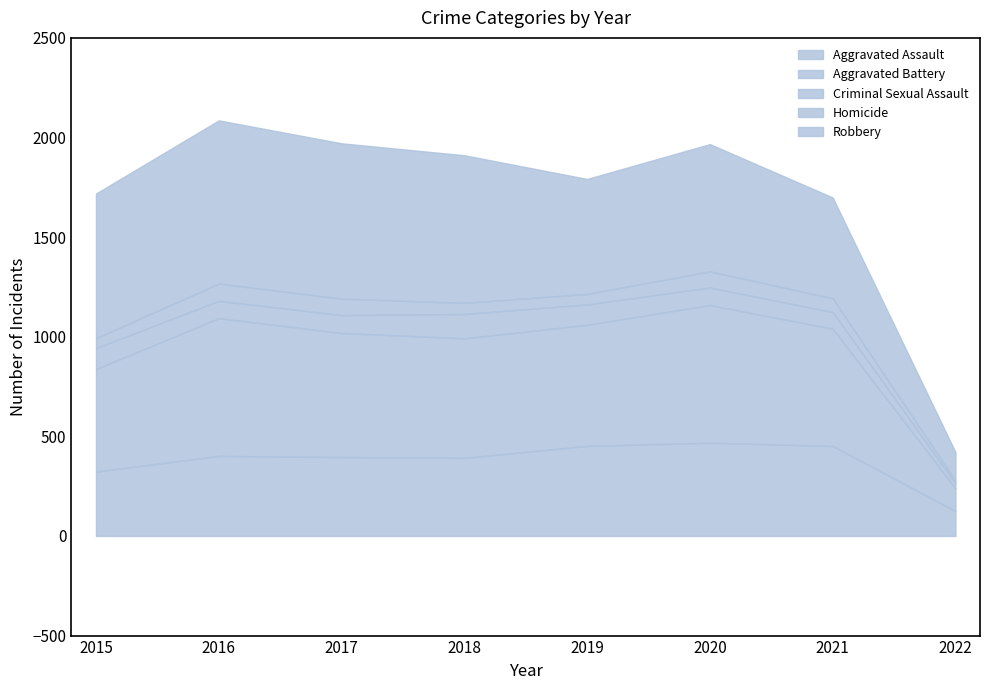

Where is the first local minimum for Aggravated Assault?

2018